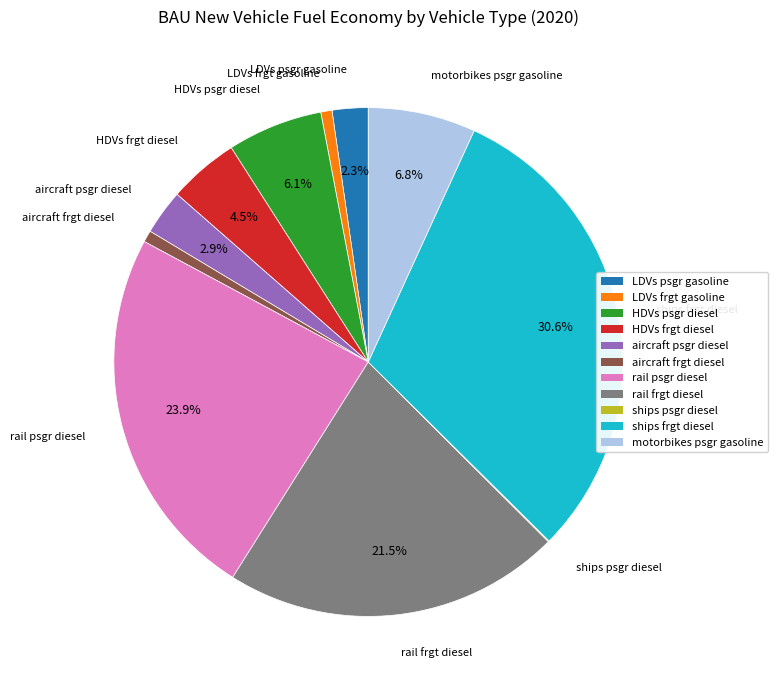

To the nearest percent, what is the difference between the LDVs frgt gasoline and rail frgt diesel slice percentages?

21%